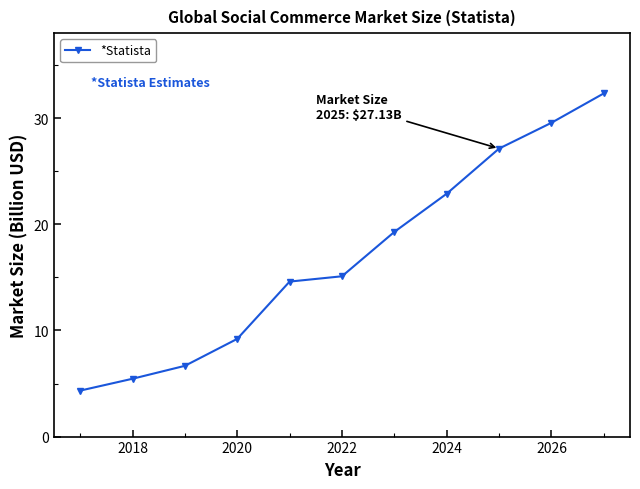

What is the greatest value displayed?

32.3